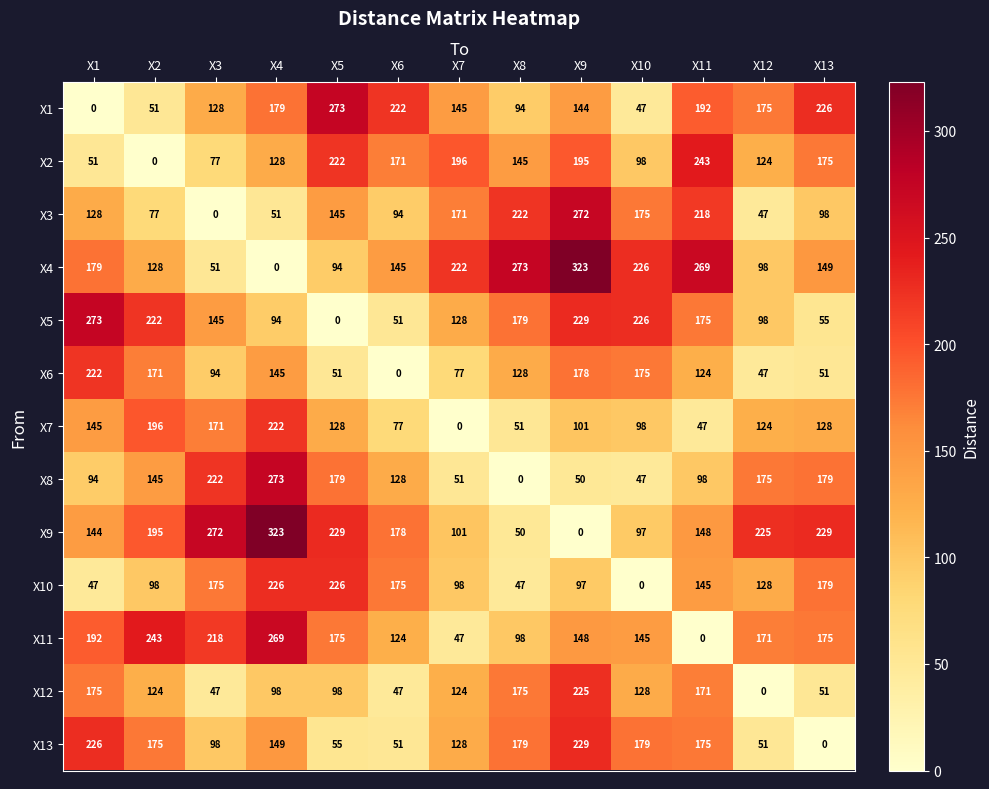

At which category is the sum across all series the highest?

X9